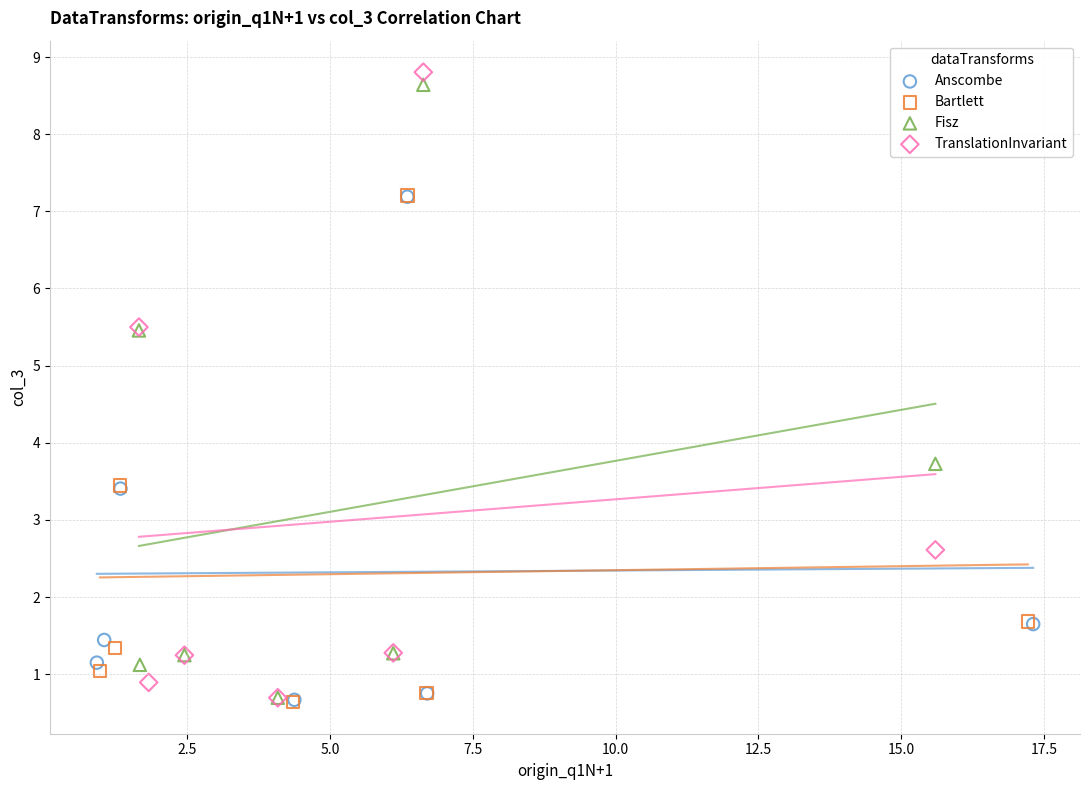

Which series contains the highest Y value?

TranslationInvariant